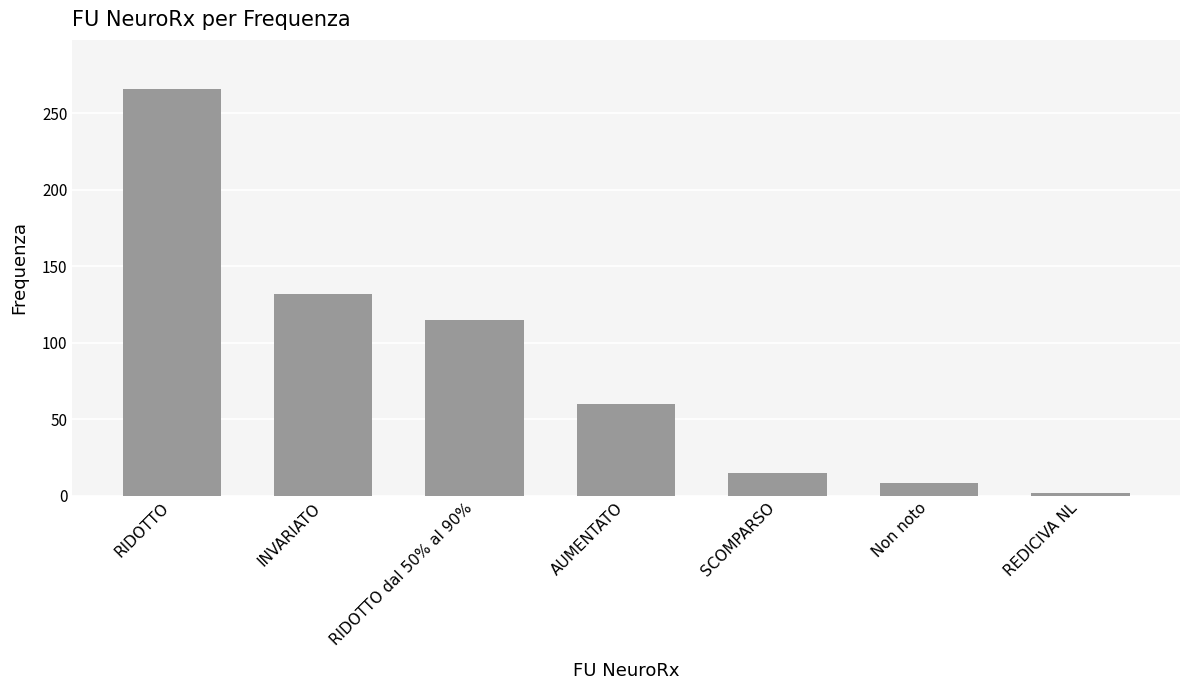

How many series are shown in this chart?

1